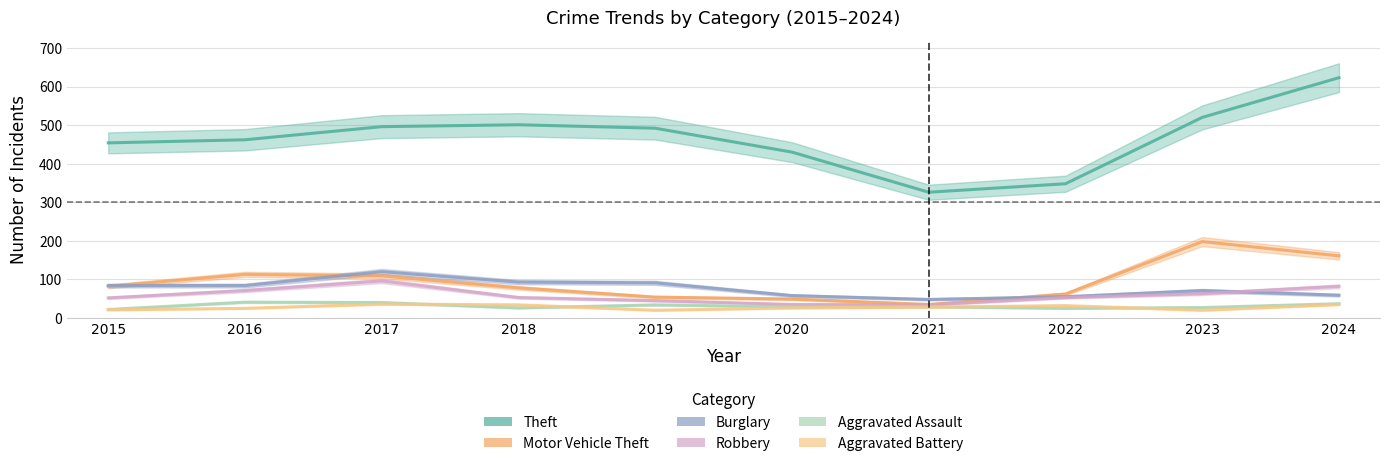

What is the average value of the Aggravated Battery series?

28